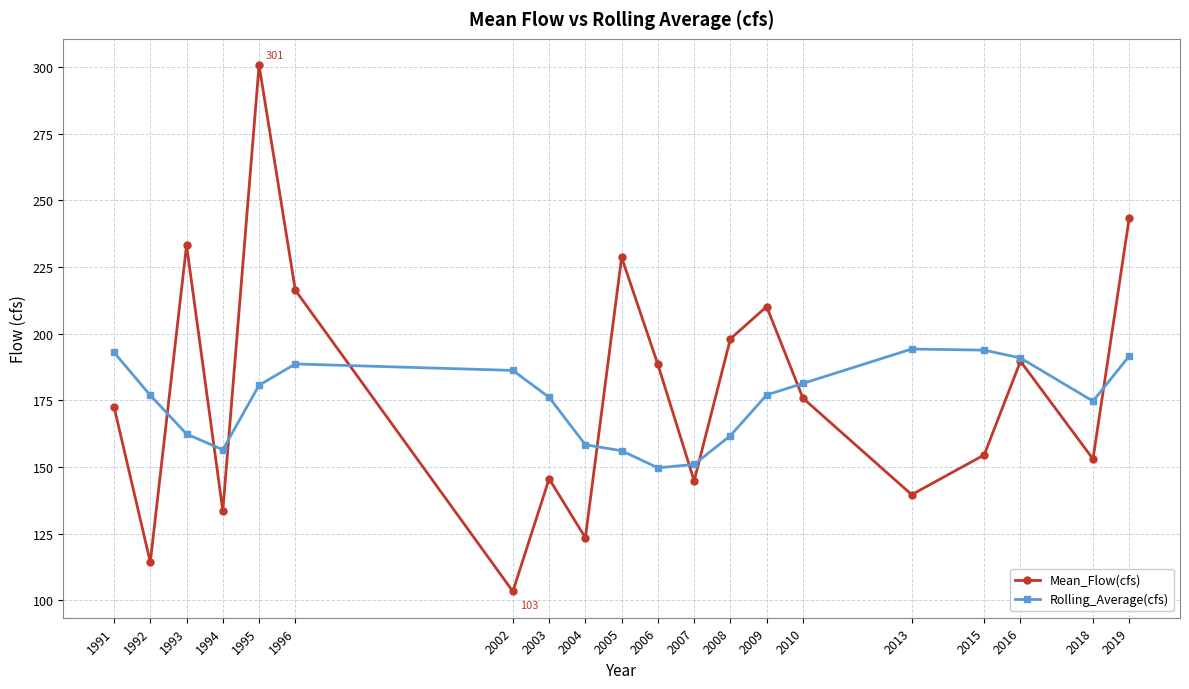

Which series has the largest total across all categories?

Mean_Flow(cfs)